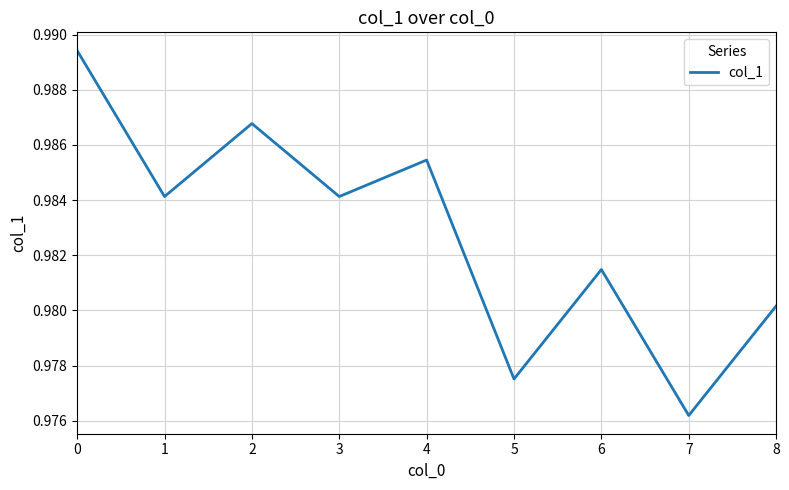

Is it true that the value at 3 is 0.5?

False